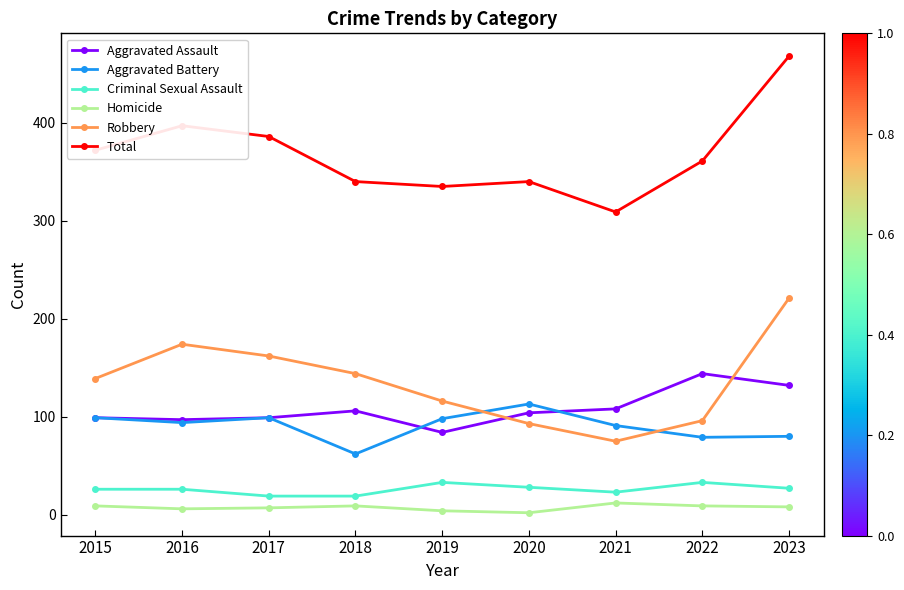

What value does the Aggravated Assault series have at 2015?

99